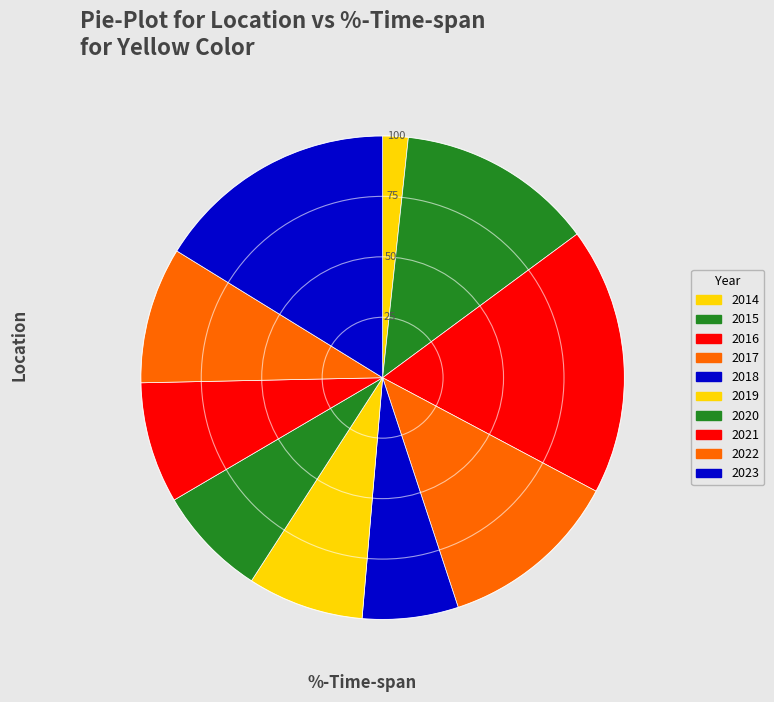

To the nearest percent, what portion does 2021 represent?

8%